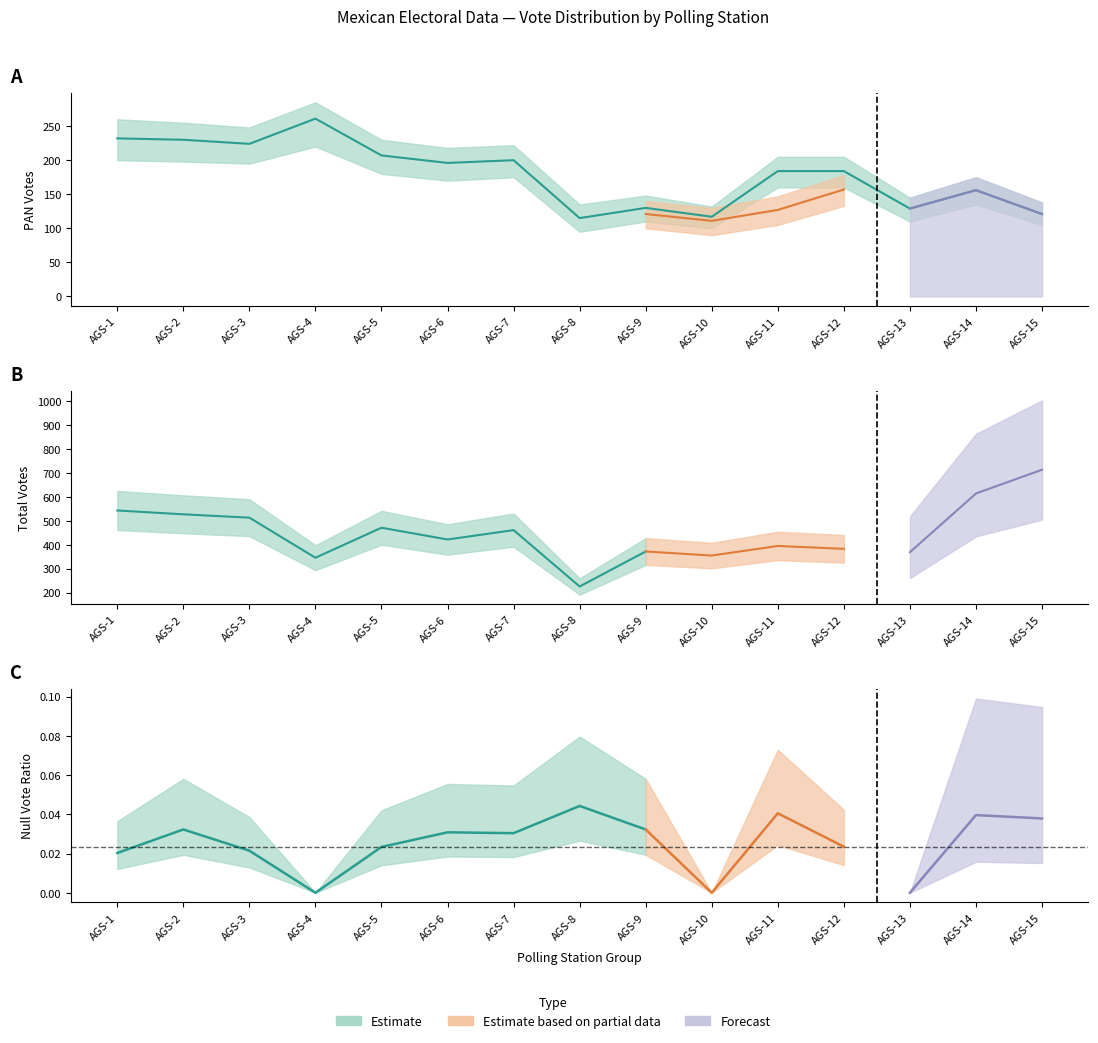

What is the value of the PAN point at the 3rd from the left?

224